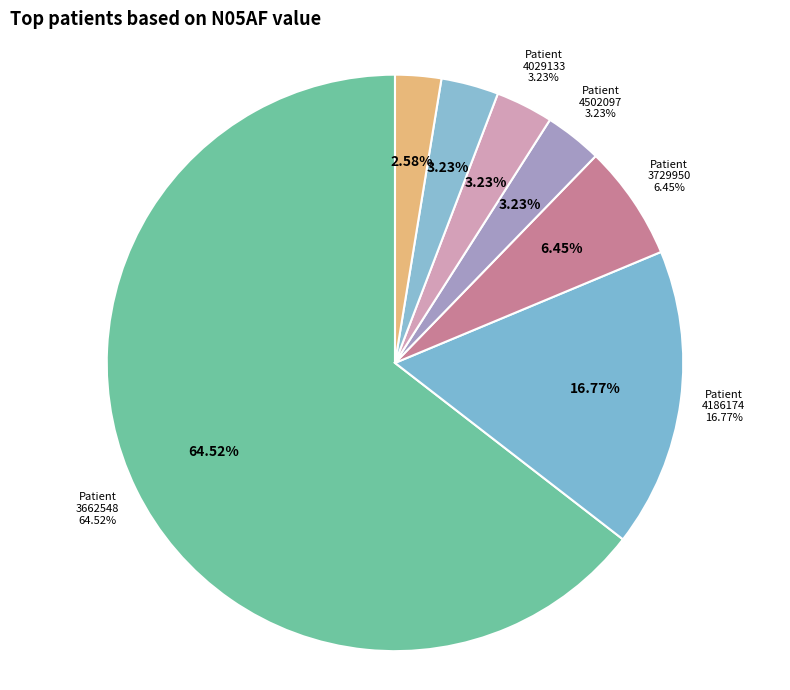

Count the number of slices in the pie.

7